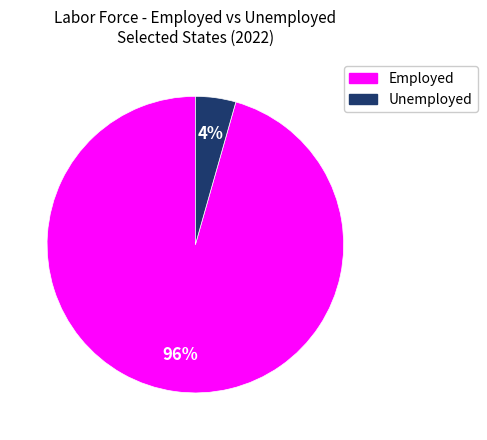

Is there a majority slice in this chart?

Yes